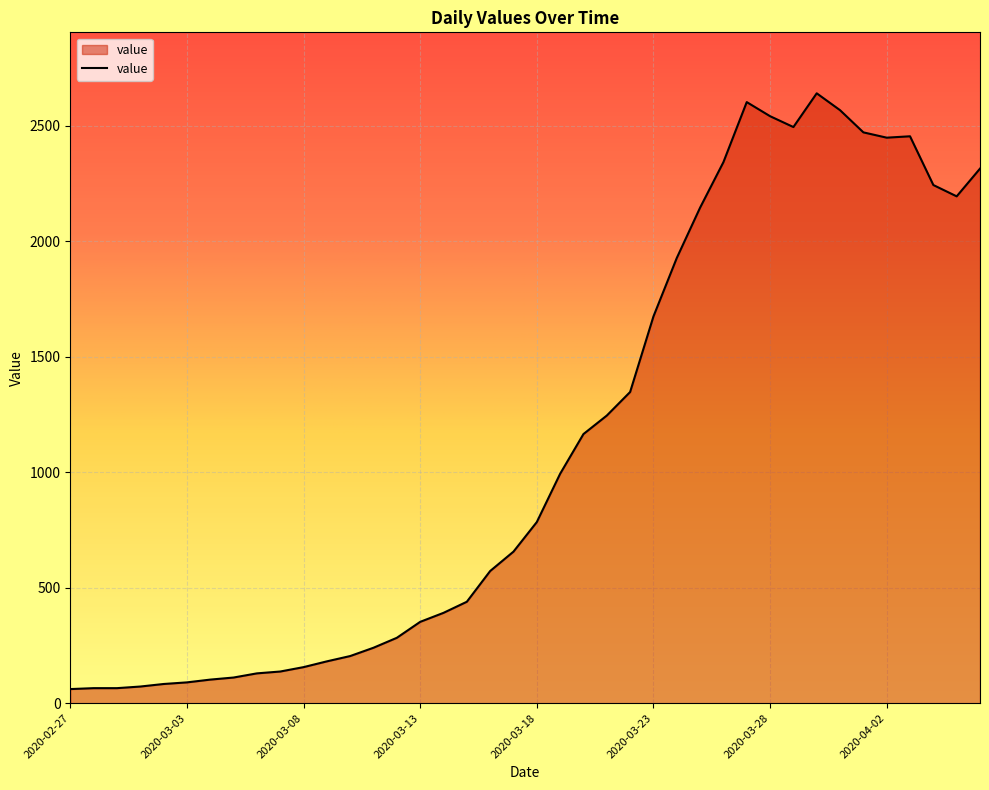

What is the smallest value displayed?

61